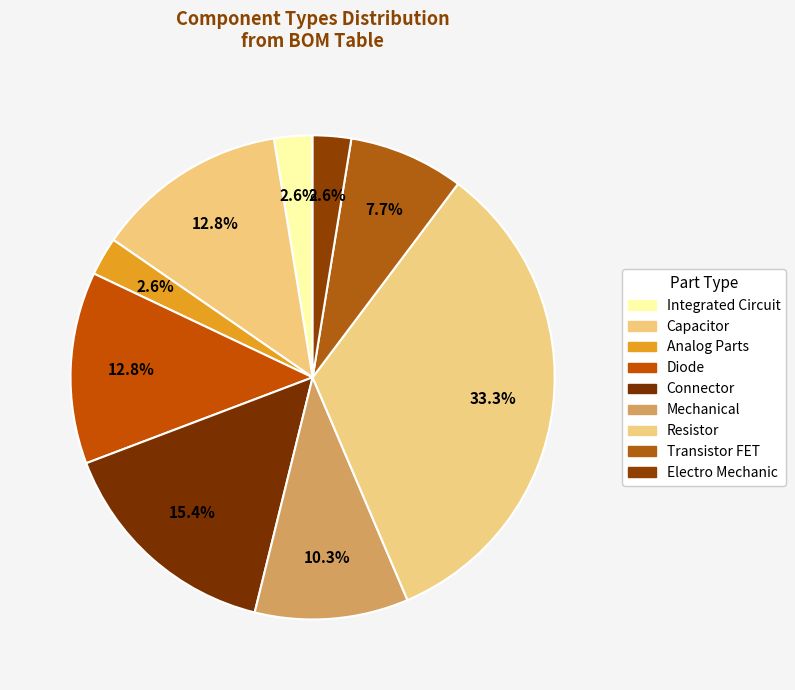

Rank the categories by value from lowest to highest.

Integrated Circuit, Analog Parts, Electro Mechanic, Transistor FET, Mechanical, Capacitor, Diode, Connector, Resistor